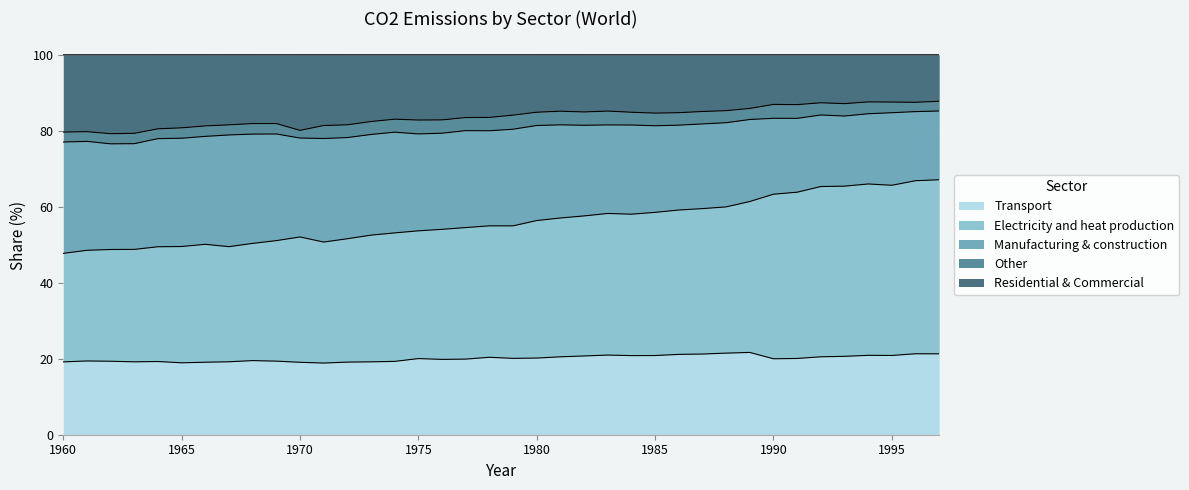

True or false: Electricity and heat production and Residential & Commercial cross at least once.

False